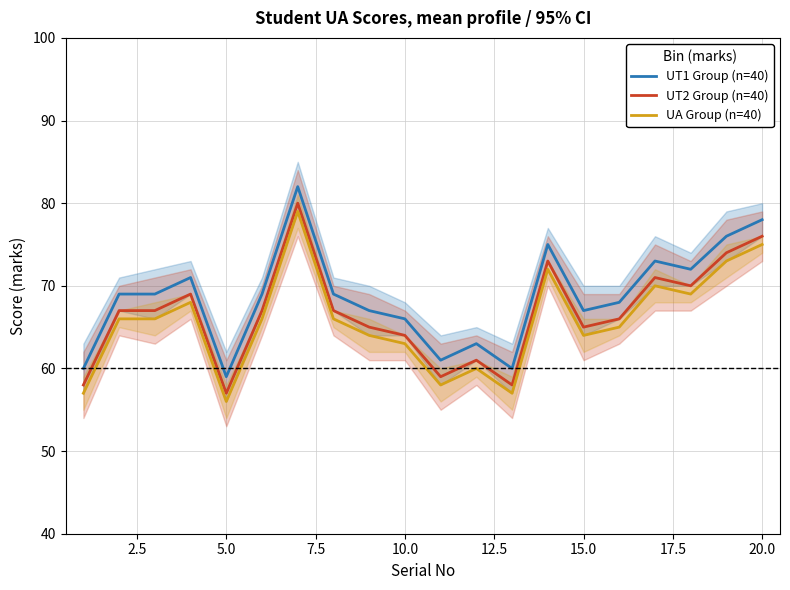

True or false: UA Group (n=40) has a value of 56 at 5.0.

True